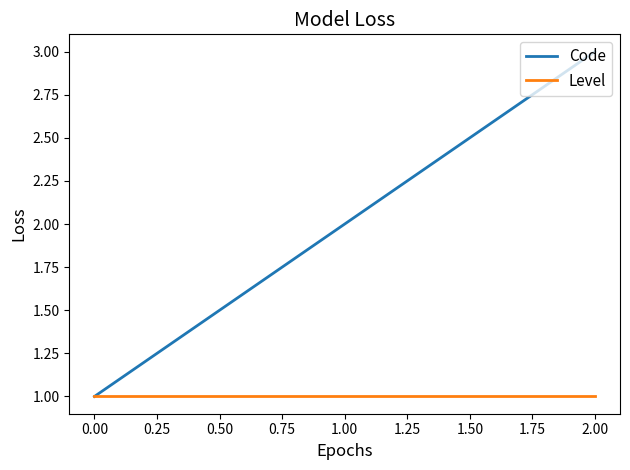

At which label does Code reach its minimum?

0.00